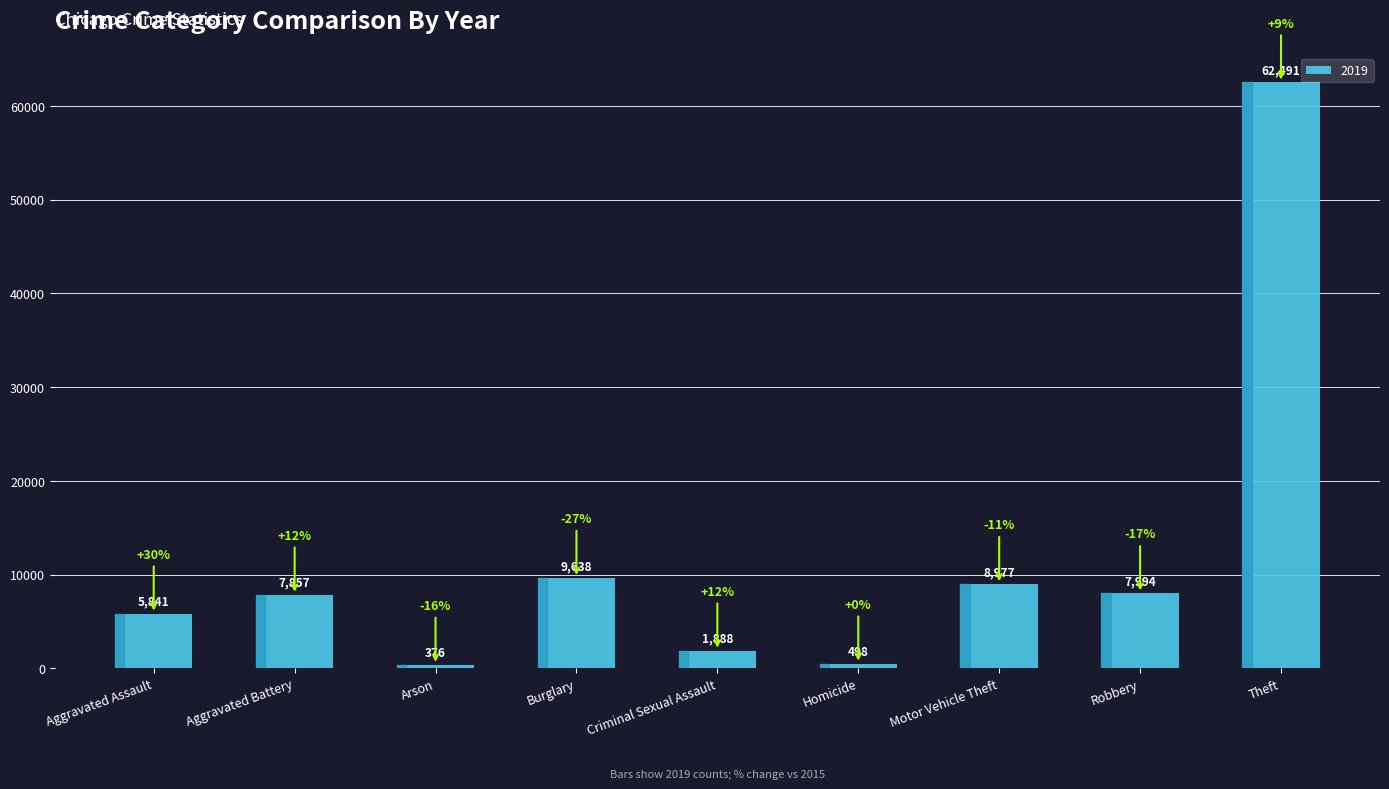

Which category has the lowest value across all series?

Arson